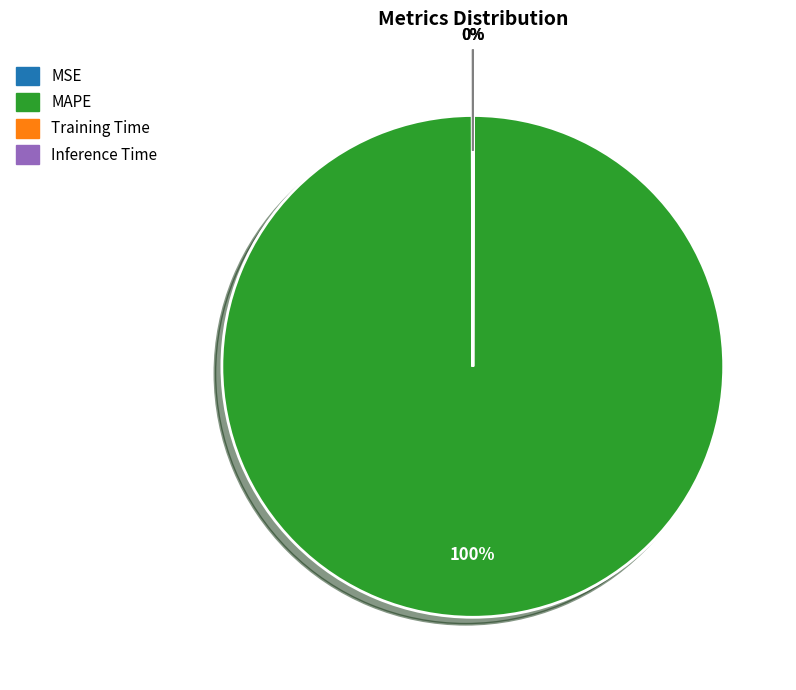

Which category has the biggest portion of the pie?

MAPE